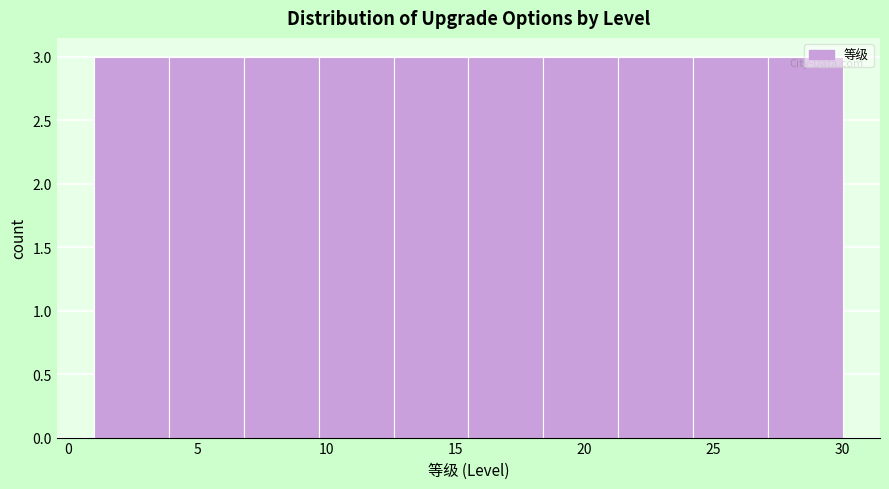

Reading left to right, transcribe this chart: for each bar, give the range it covers on the x-axis and its height. Neither the bar edges nor the heights are printed on the chart, so give them approximately, as read against the axes.

1.0 to 3.9: 3
3.9 to 6.8: 3
6.8 to 9.7: 3
9.7 to 12.6: 3
12.6 to 15.5: 3
15.5 to 18.4: 3
18.4 to 21.3: 3
21.3 to 24.2: 3
24.2 to 27.1: 3
27.1 to 30.0: 3